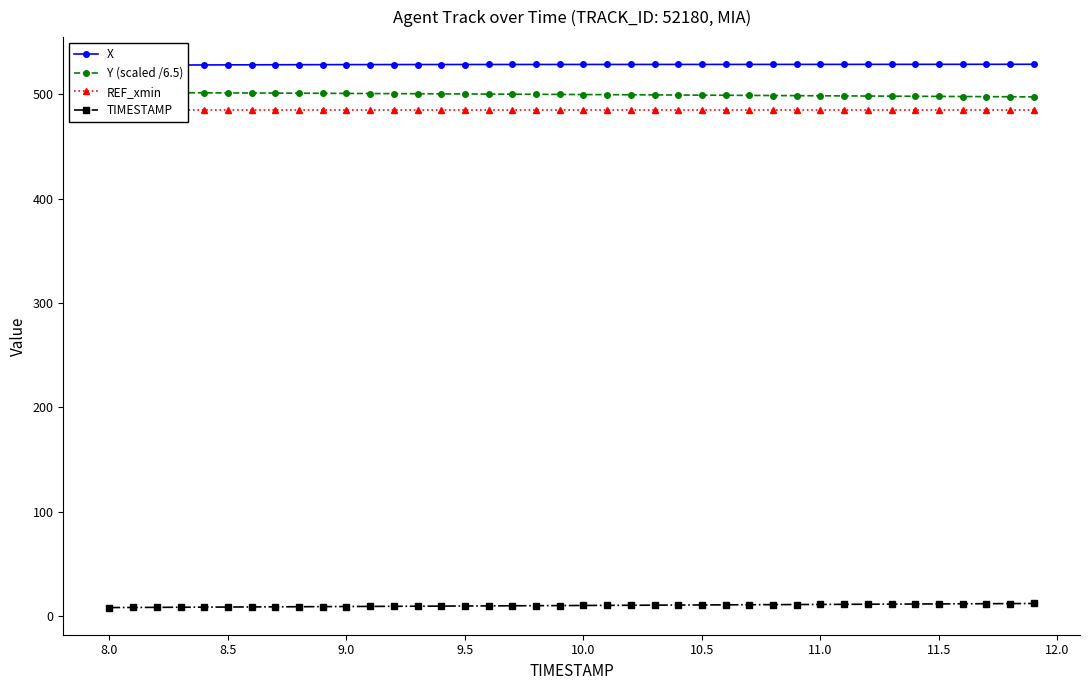

What is the maximum value for TIMESTAMP?

11.9